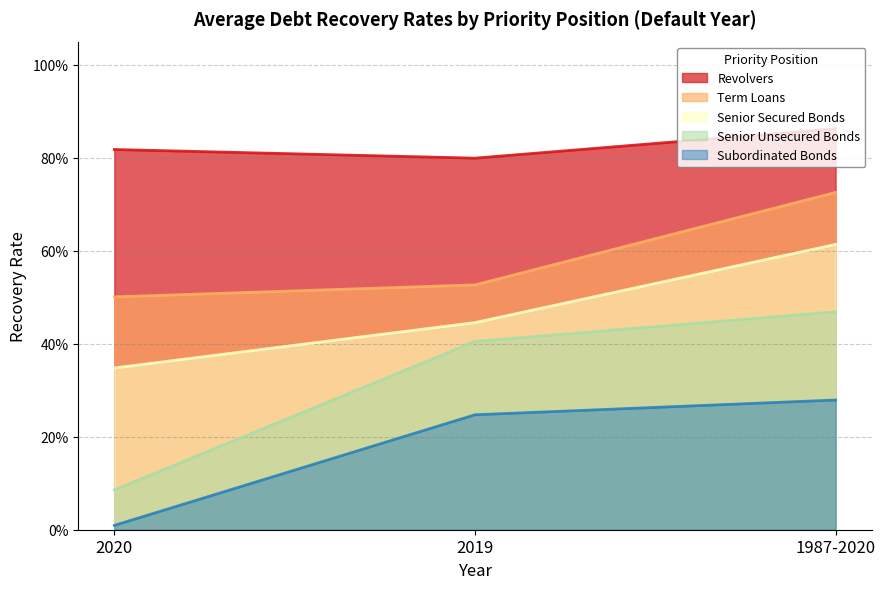

Does the chart display data point markers on the line(s)?

No